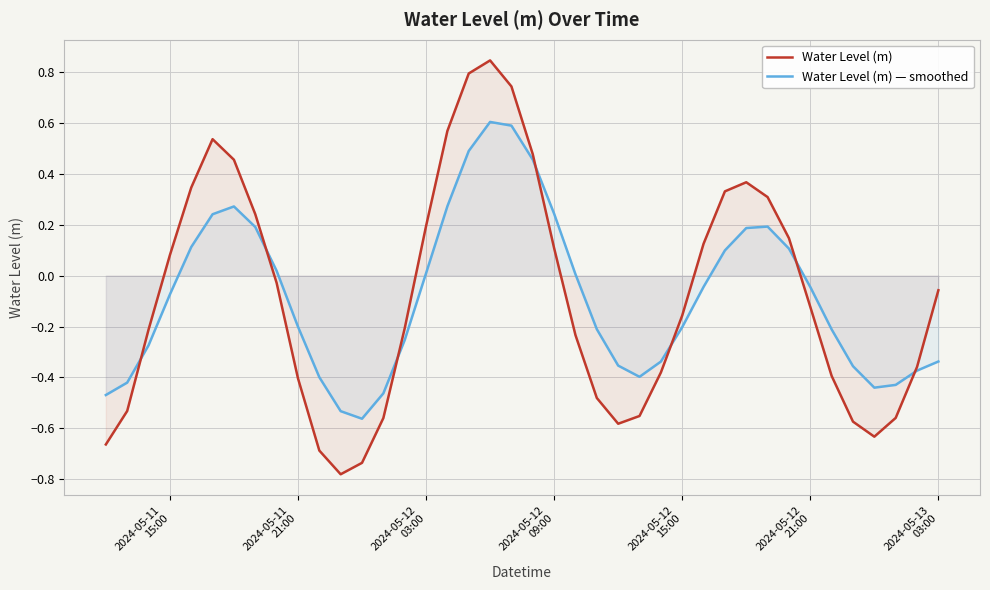

Which series has the largest range (max minus min)?

Water Level (m)